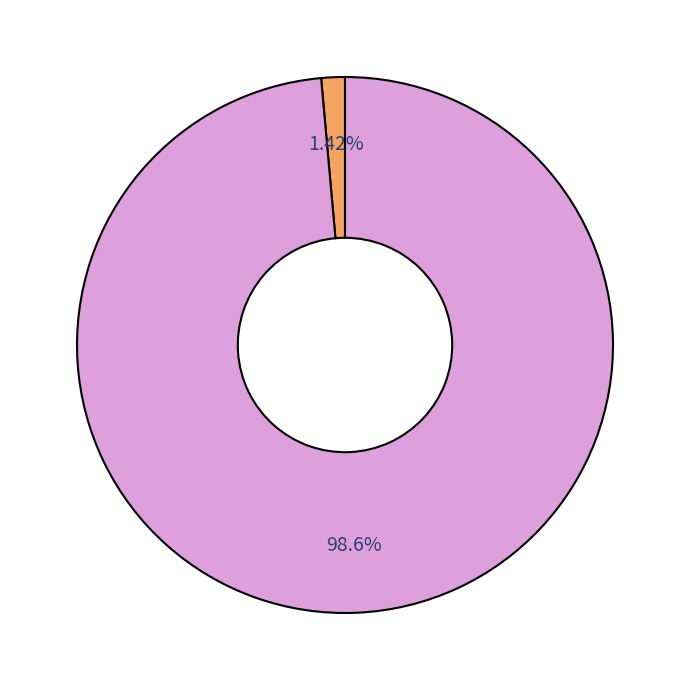

Is there any slice that represents more than half of the pie?

Yes